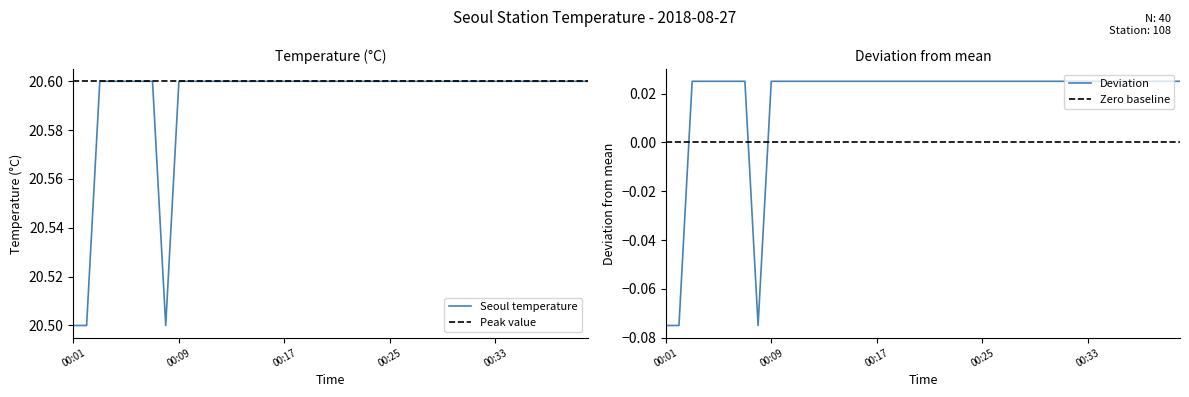

Rank the categories by value from lowest to highest.

00:01, 00:02, 00:08, 00:03, 00:04, 00:05, 00:06, 00:07, 00:09, 00:10, 00:11, 00:12, 00:13, 00:14, 00:15, 00:16, 00:17, 00:18, 00:19, 00:20, 00:21, 00:22, 00:23, 00:24, 00:25, 00:26, 00:27, 00:28, 00:29, 00:30, 00:31, 00:32, 00:33, 00:34, 00:35, 00:36, 00:37, 00:38, 00:39, 00:40